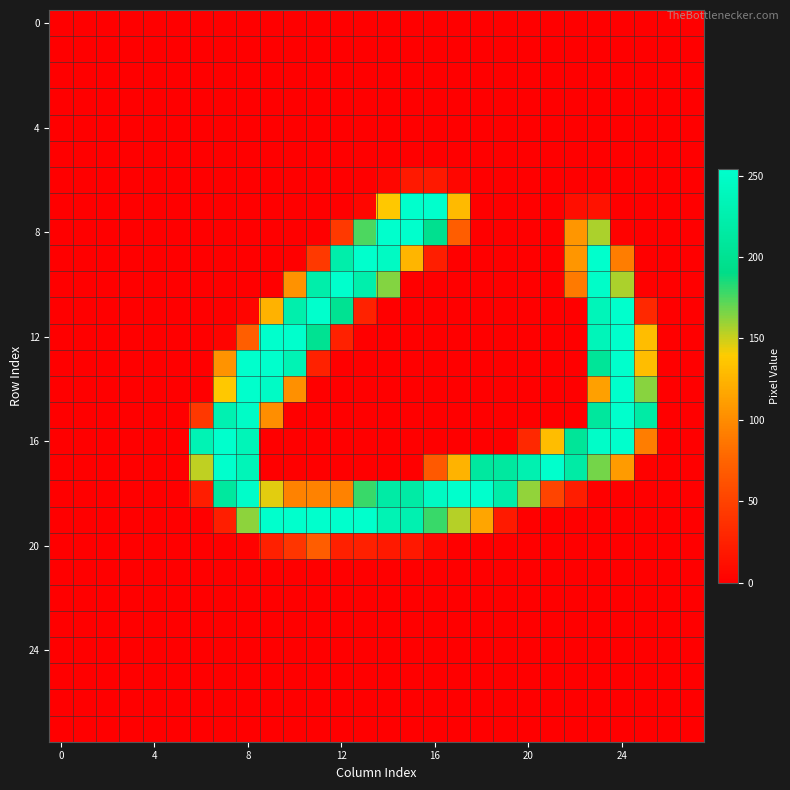

At which category does the chart reach its peak across all series?

15